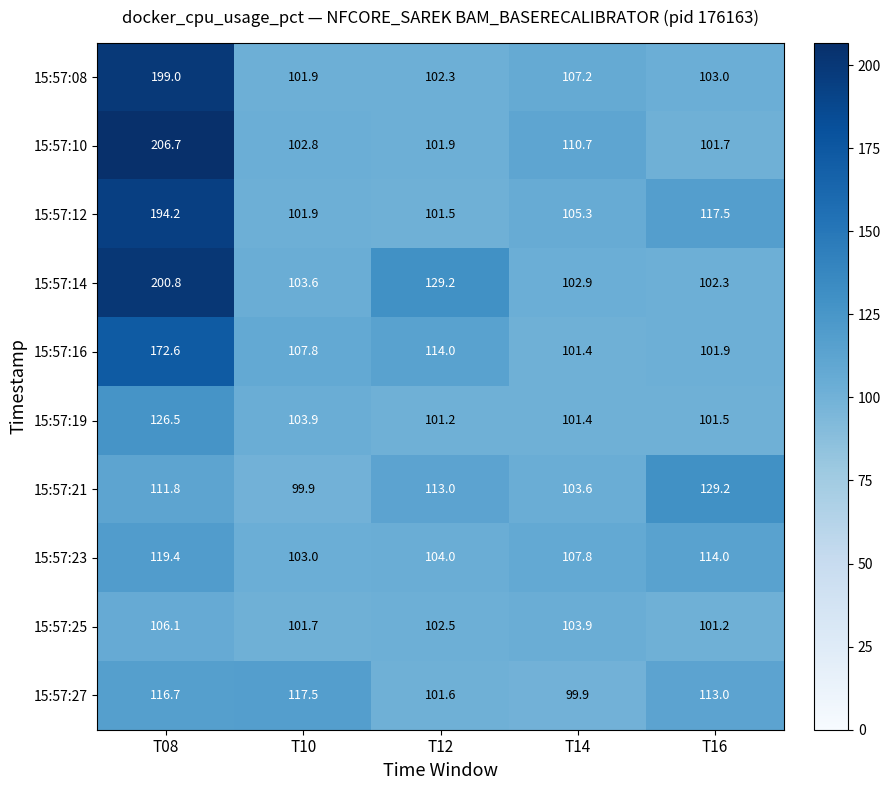

At which category does the chart reach its peak across all series?

T08